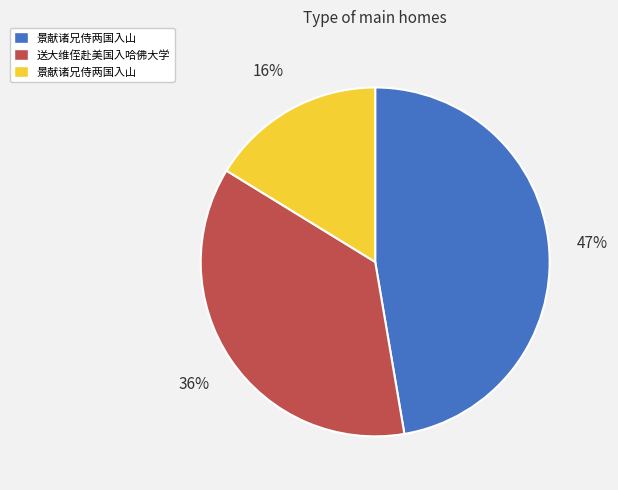

Is there any slice that represents more than half of the pie?

No